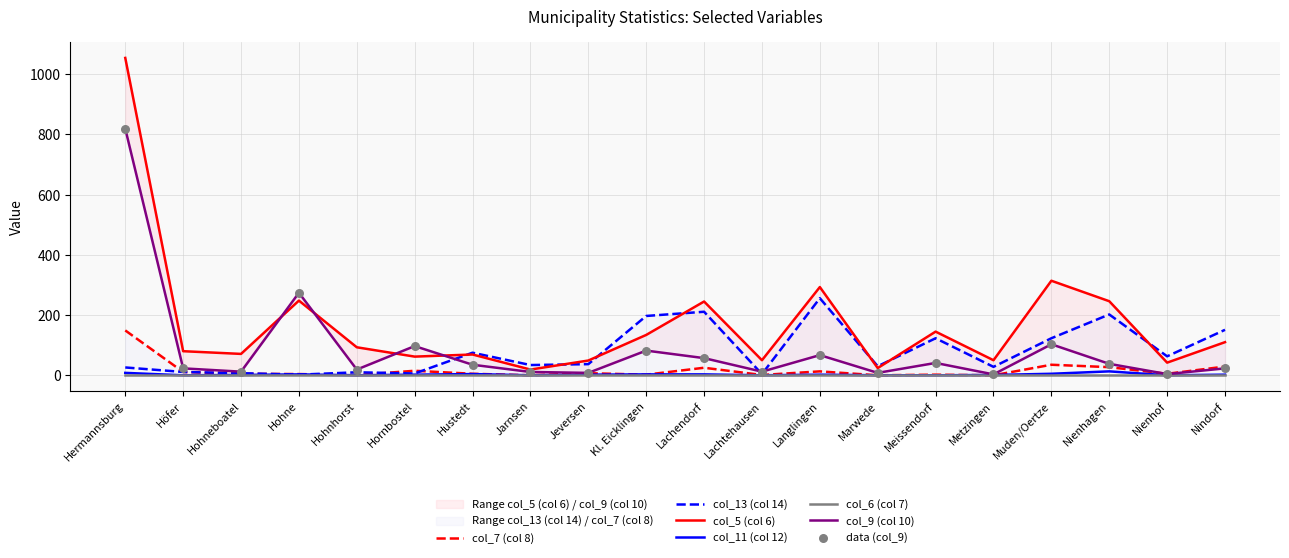

Which series reaches the maximum Y coordinate?

col_5 (col 6)